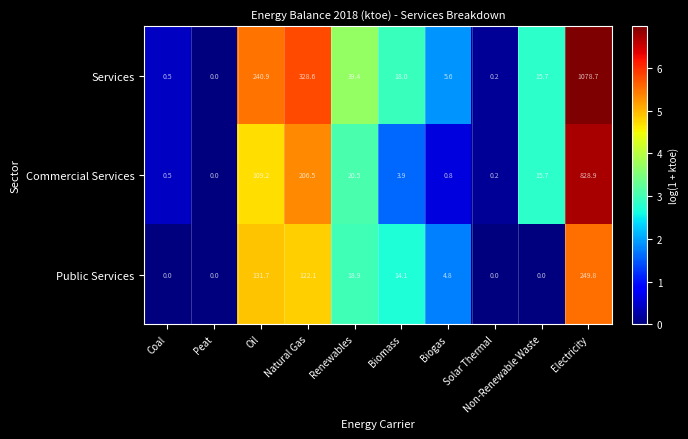

What is the maximum value for Commercial Services?

828.9